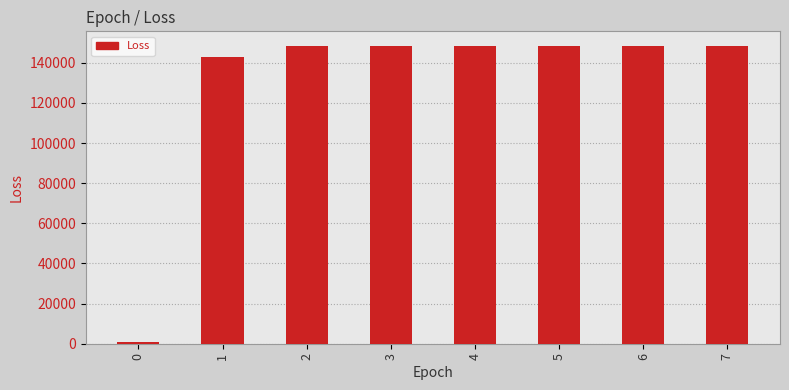

Approximately how many times larger is the value at 7 compared to 4?

1.0